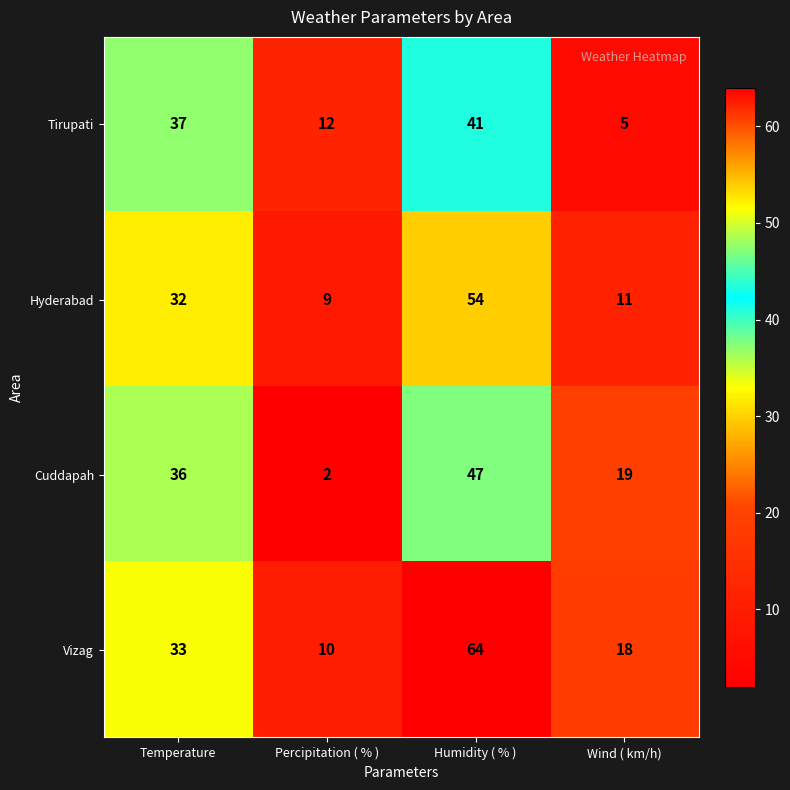

What is the sum of the Tirupati values at Temperature and Percipitation ( % )?

49